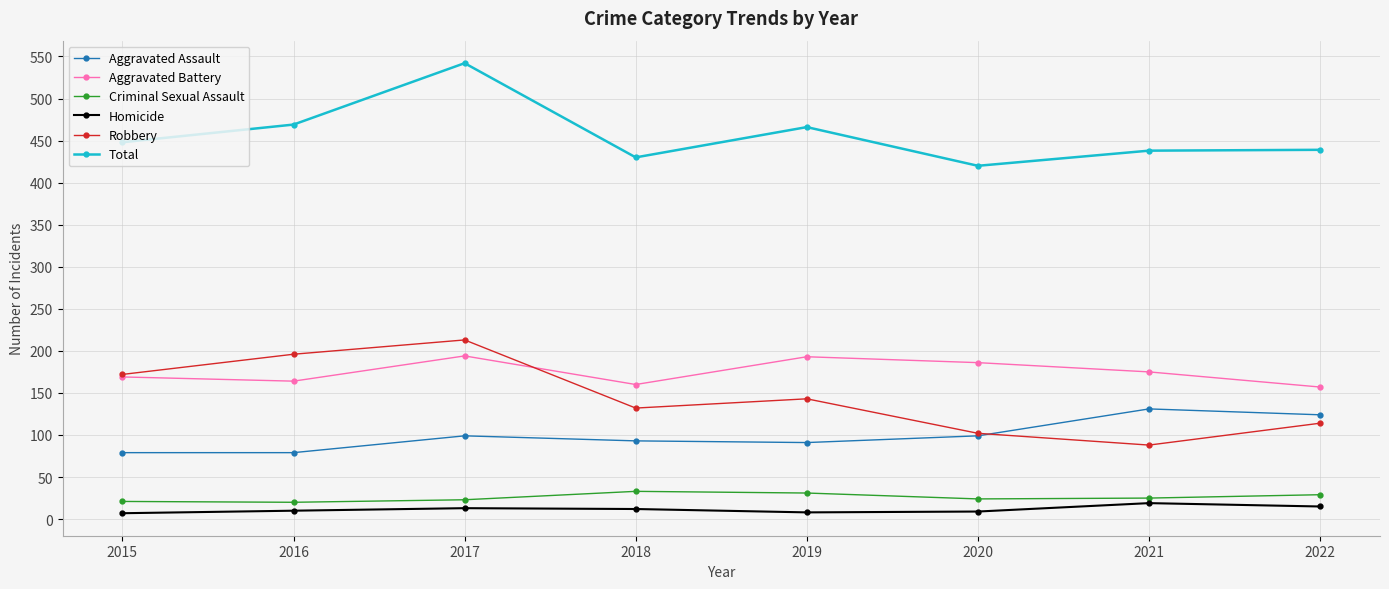

List the series in order of their peak value, highest first.

Total, Robbery, Aggravated Battery, Aggravated Assault, Criminal Sexual Assault, Homicide